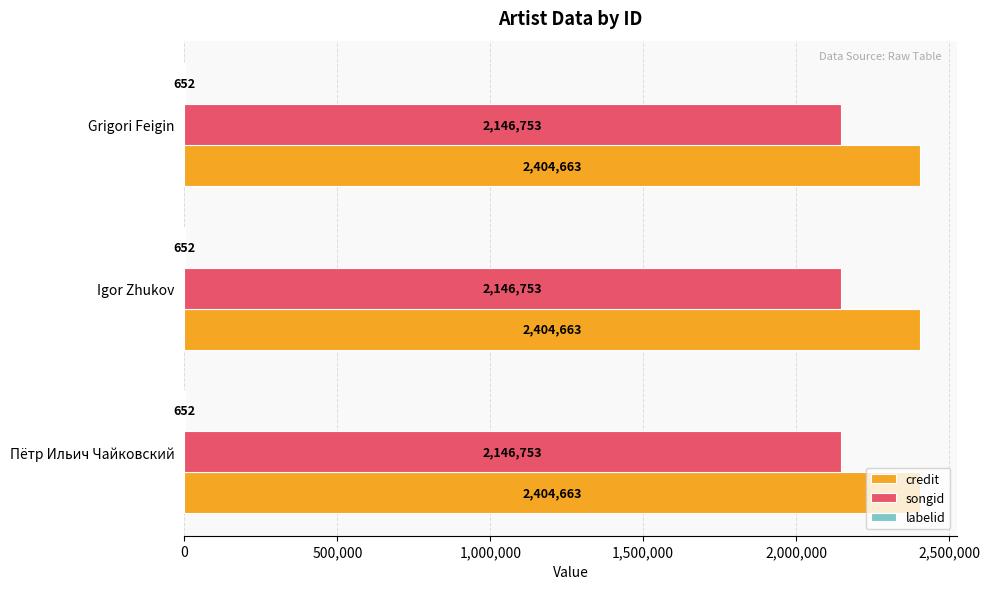

What is the highest value of the songid series?

2146753